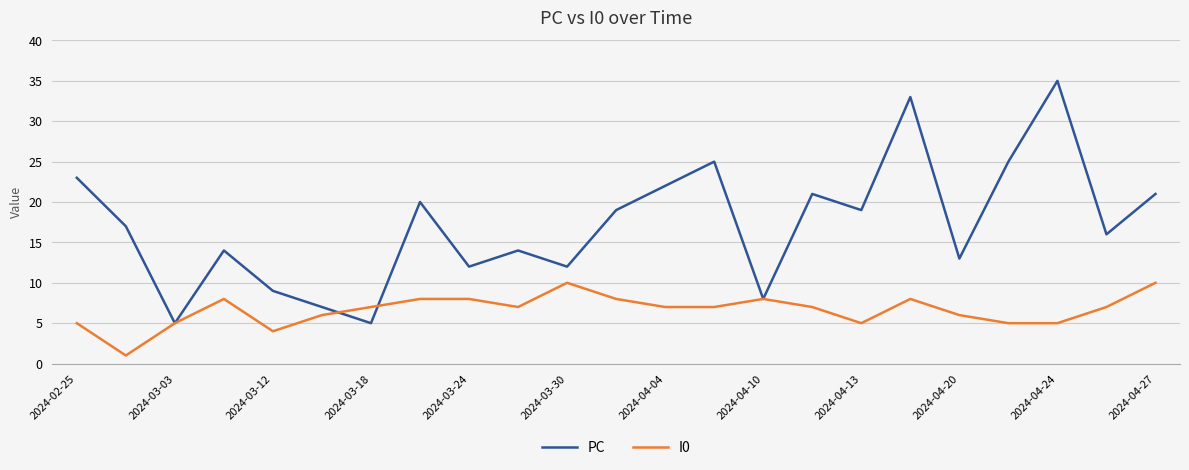

What is the highest value of the PC series?

35